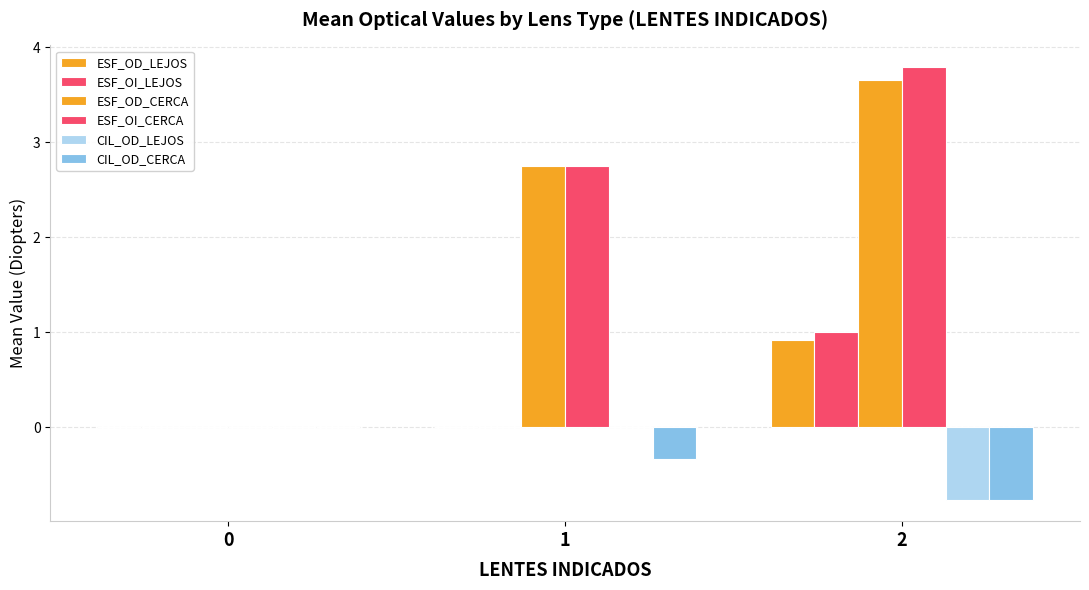

Count the number of data series in this chart.

6